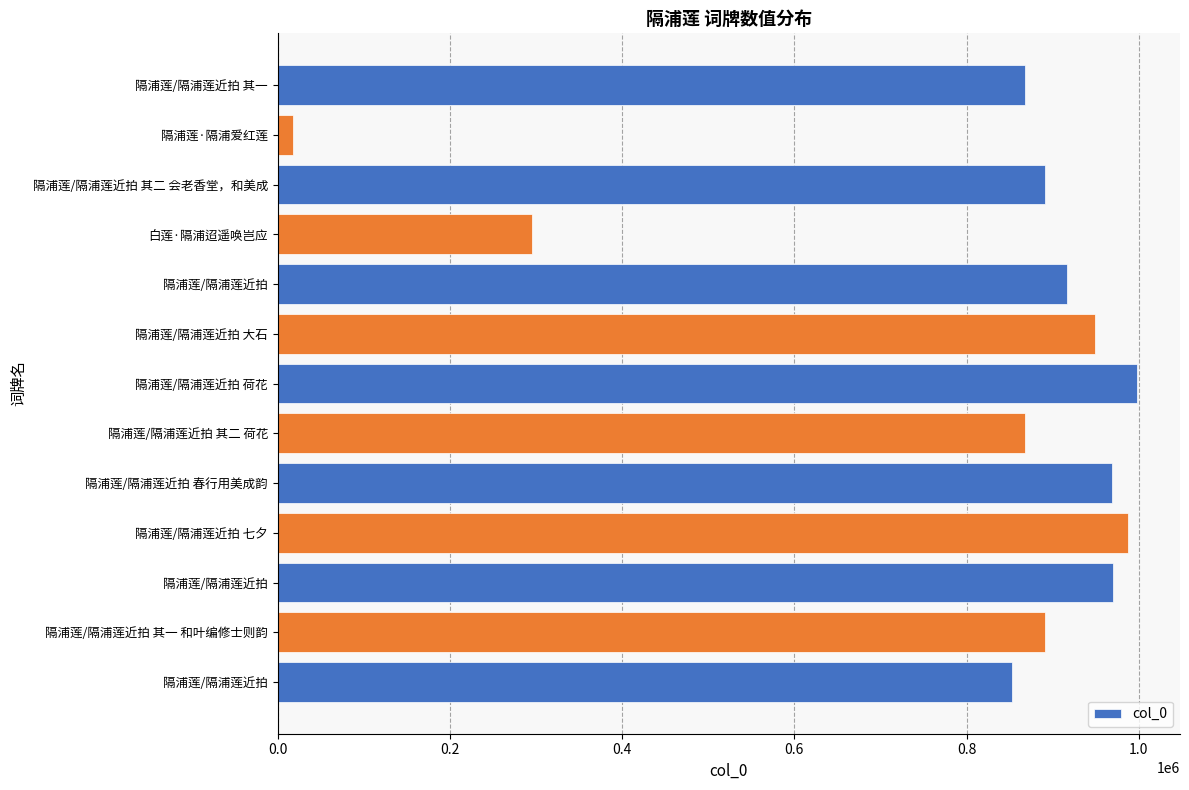

How many bars are there in total?

13